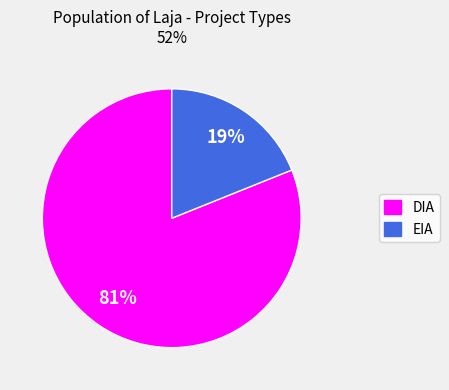

Does EIA account for over 50% of the chart?

No